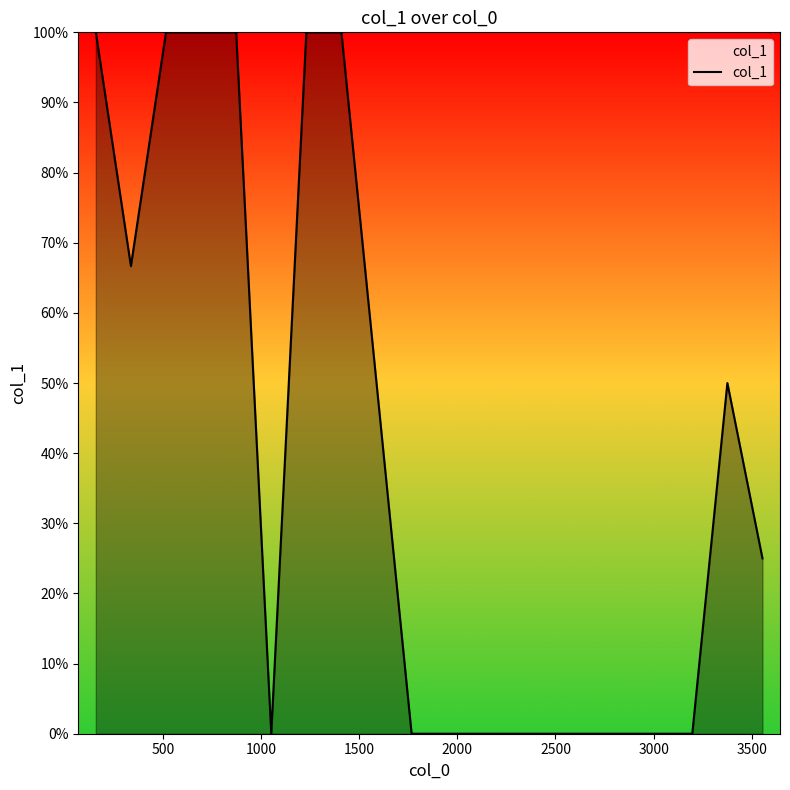

Does the chart display data point markers on the line(s)?

No